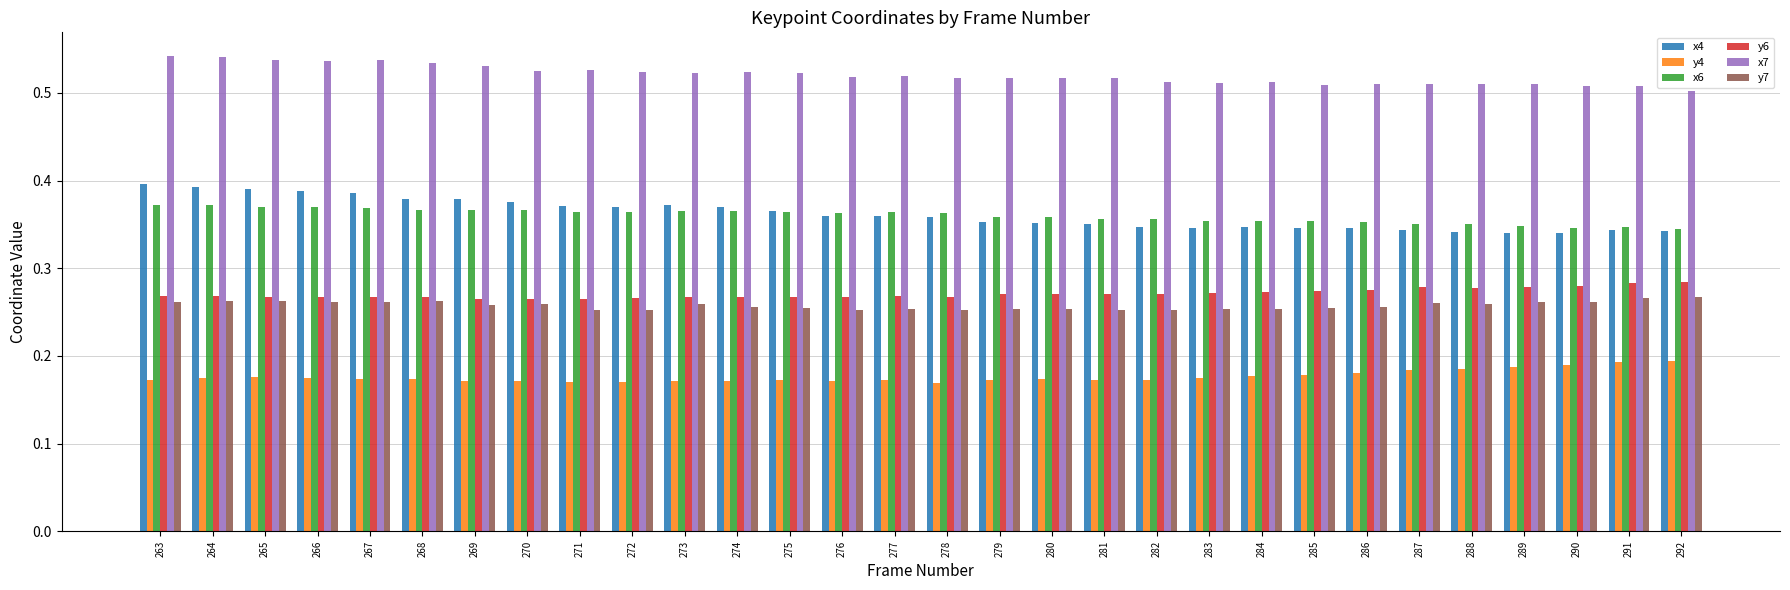

How many y6 values are between 0 and 1?

30